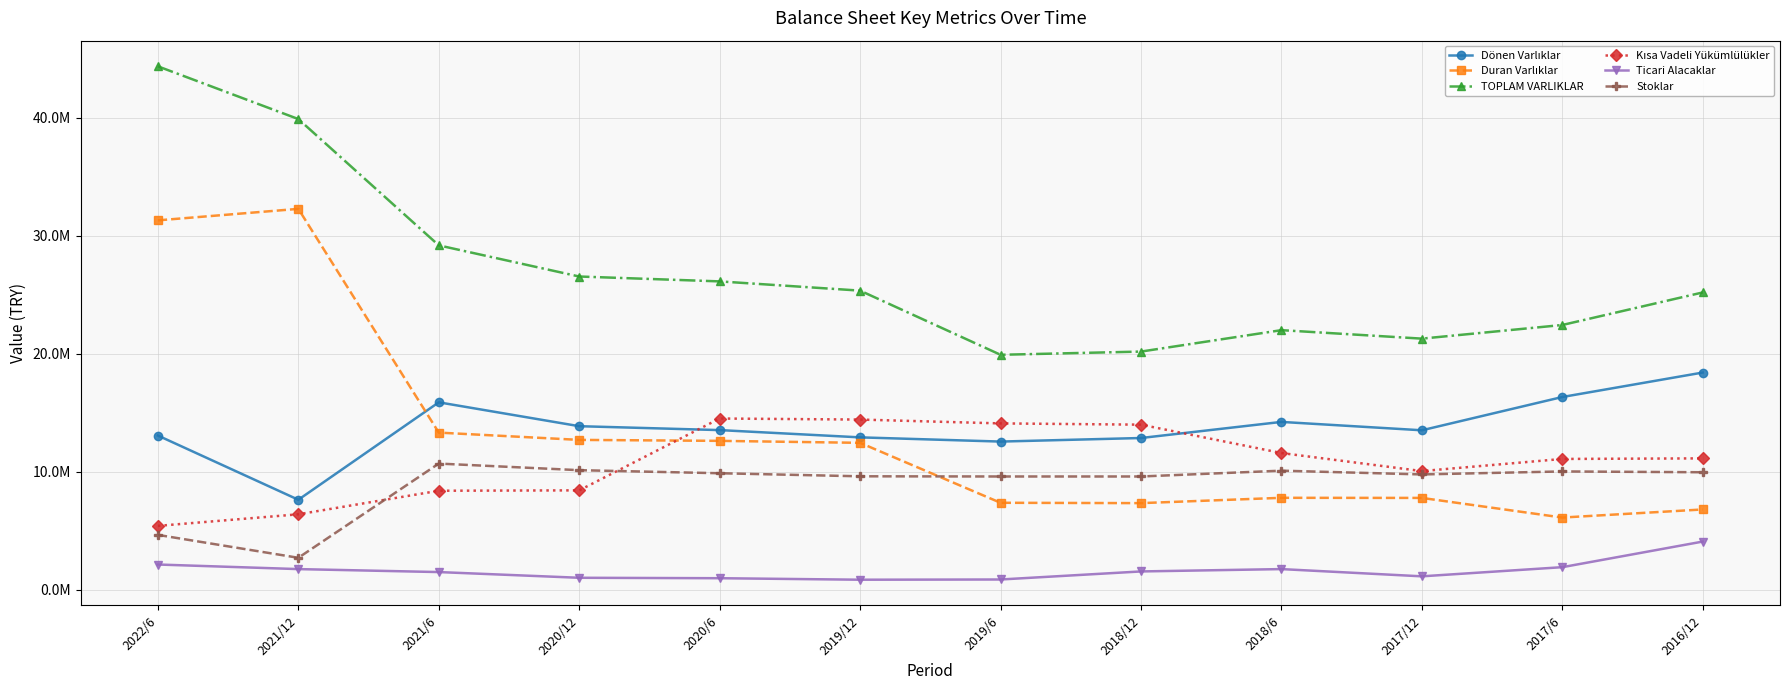

What is the label of the 12th point from the left?

2016/12